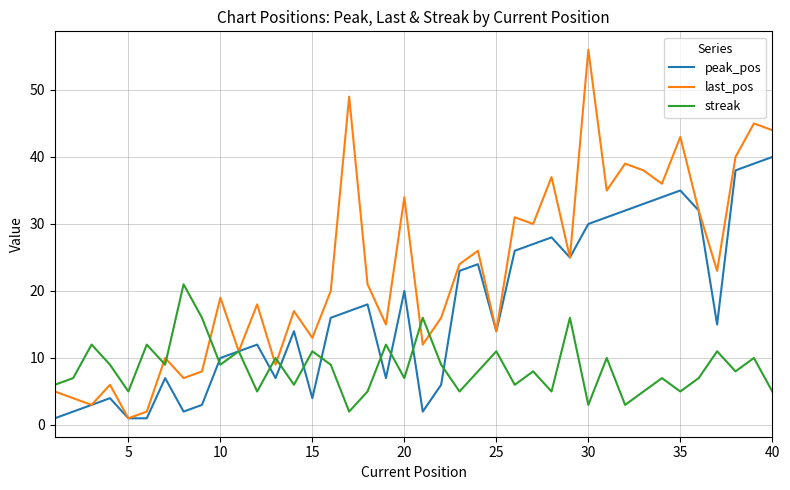

Which series has the largest total across all categories?

last_pos